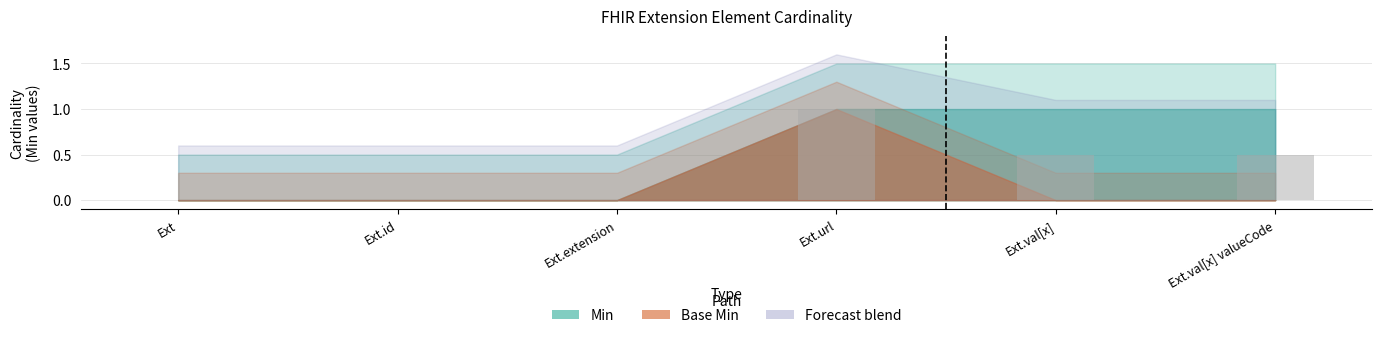

What is the maximum value shown in the chart?

1.0